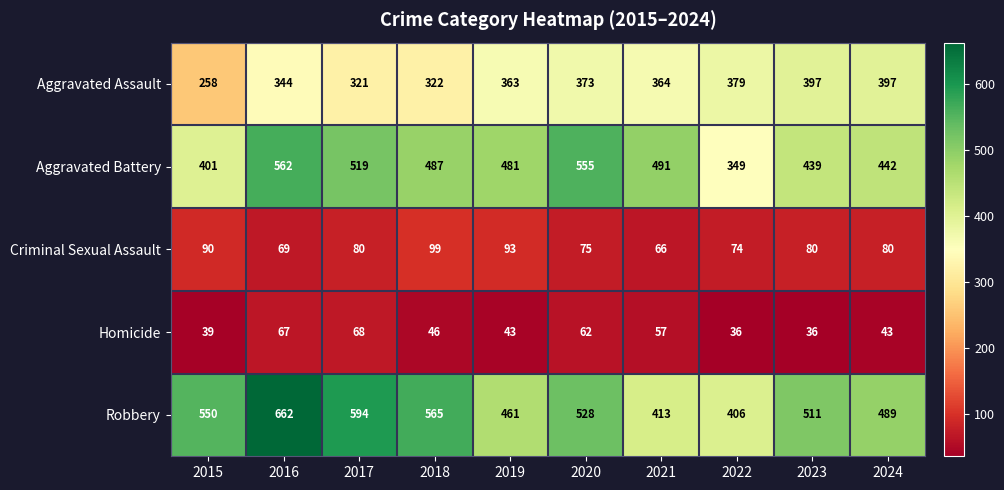

What is the difference between the Aggravated Battery values at 2017 and 2020?

36